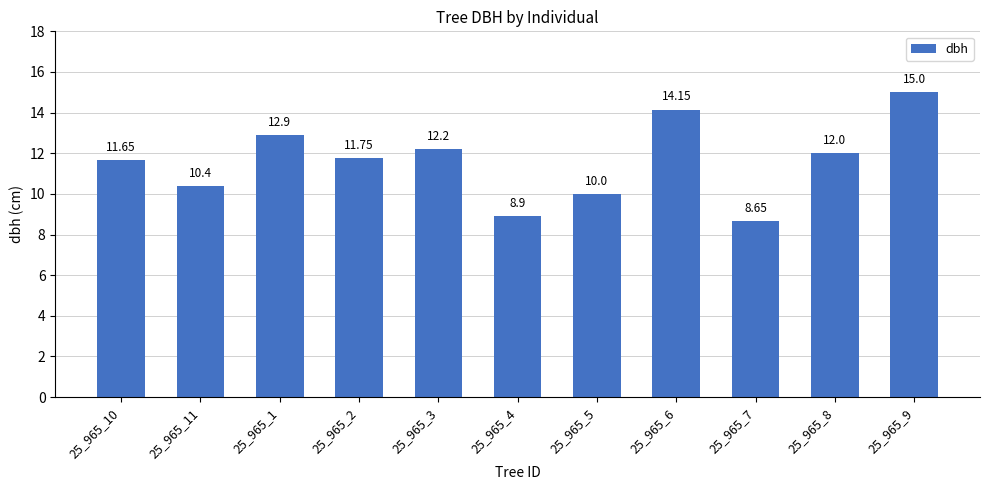

At which label is the value closest to 11?

25_965_11